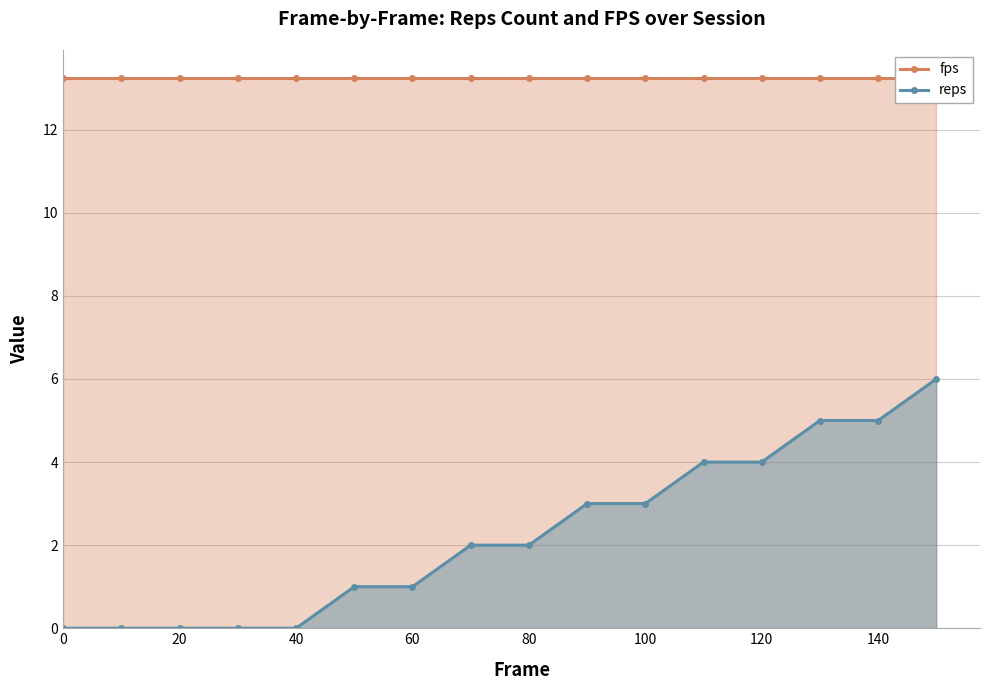

Is it true that reps equals 1 at 80?

False